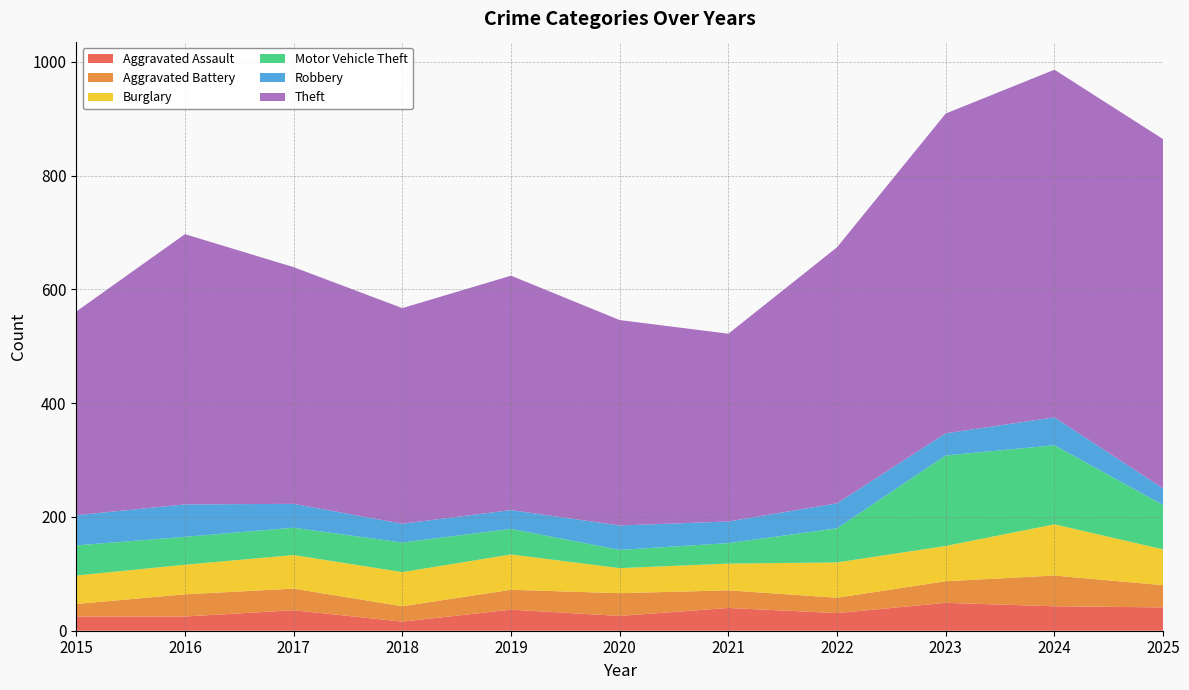

Reading left to right, what are all the values shown in this chart?

Aggravated Assault: 25	25	36	16	37	26	40	31	49	43	41
Aggravated Battery: 22	39	38	27	35	40	31	27	38	54	39
Burglary: 50	52	59	60	62	44	47	62	62	90	63
Motor Vehicle Theft: 53	49	48	52	45	32	36	60	159	139	78
Robbery: 53	57	42	33	33	43	38	44	39	49	29
Theft: 358	475	416	379	412	361	330	450	562	611	614